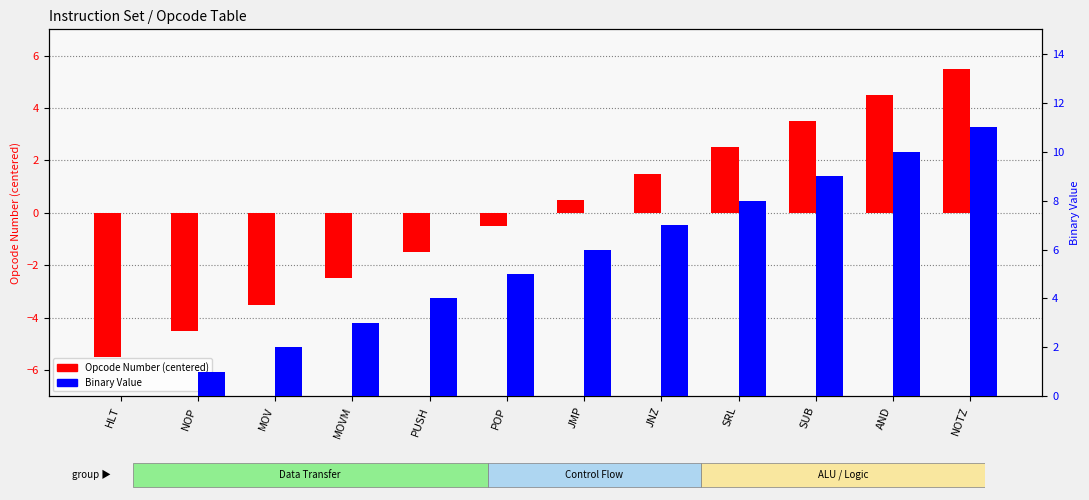

At which label is Opcode Number (centered) closest to 0?

POP